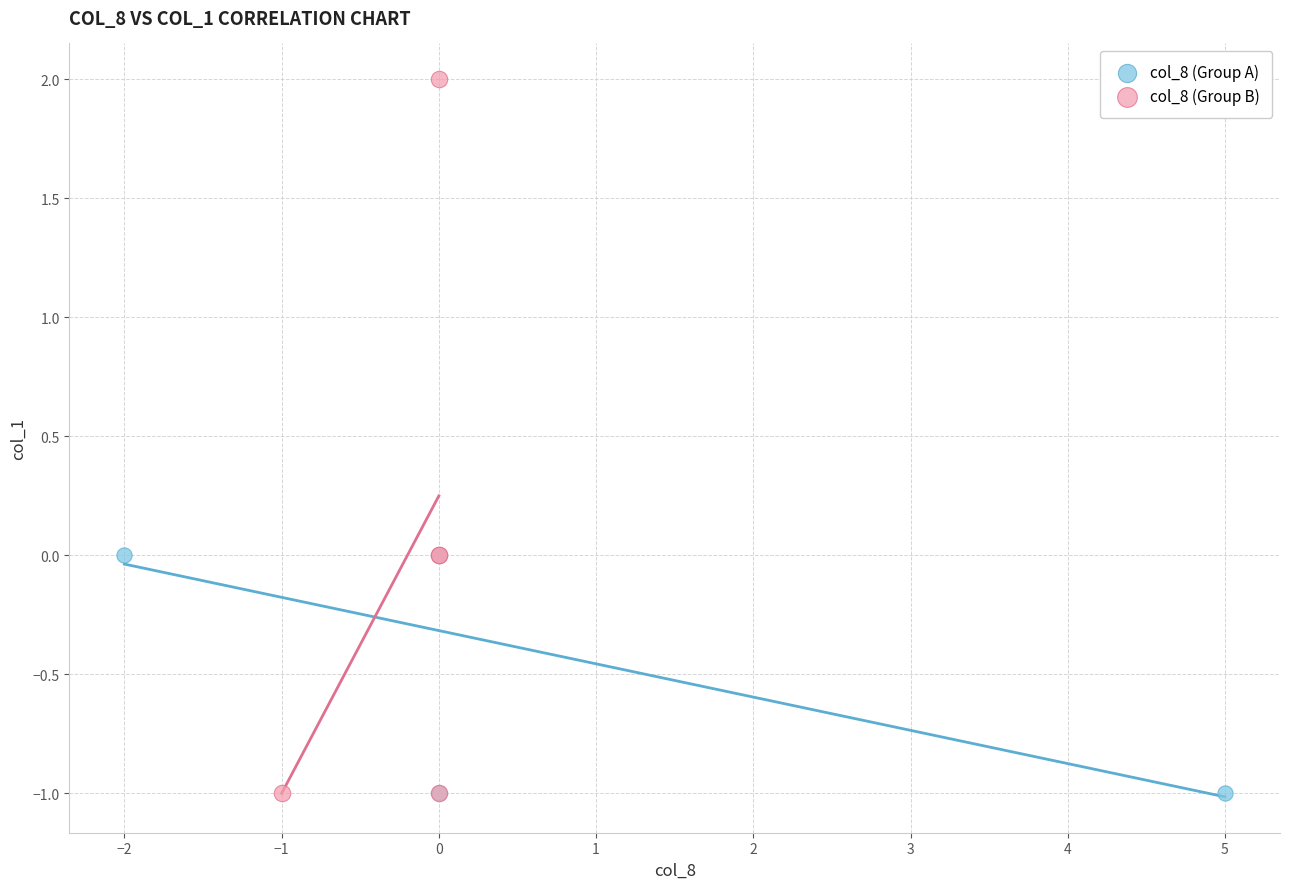

Which series contains the highest Y value?

col_8 (Group B)